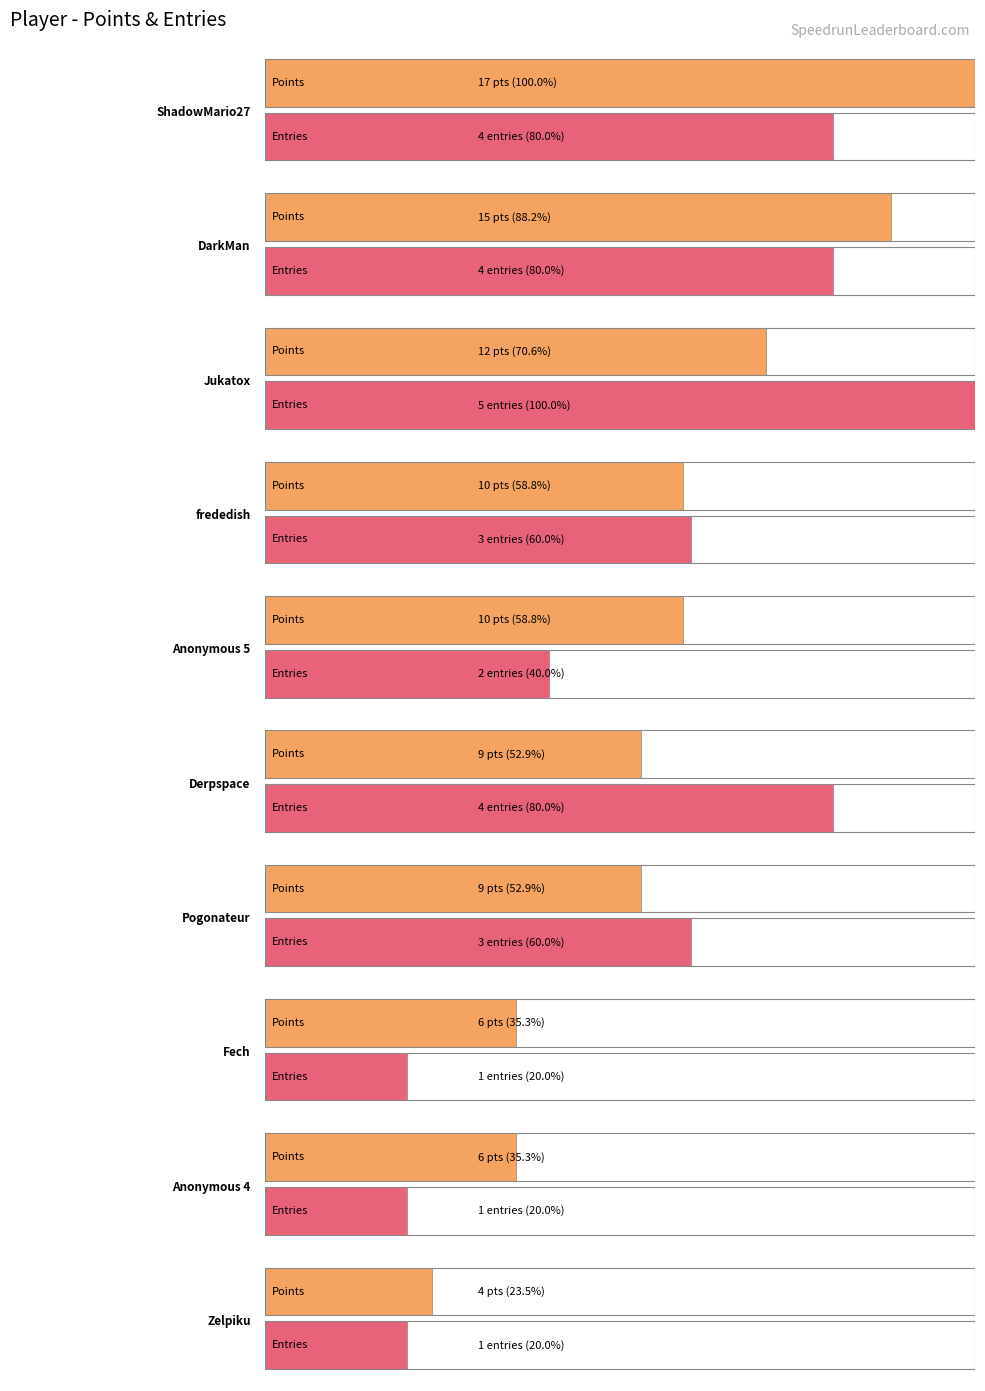

True or false: Entries has a value of 7 at Jukatox.

False